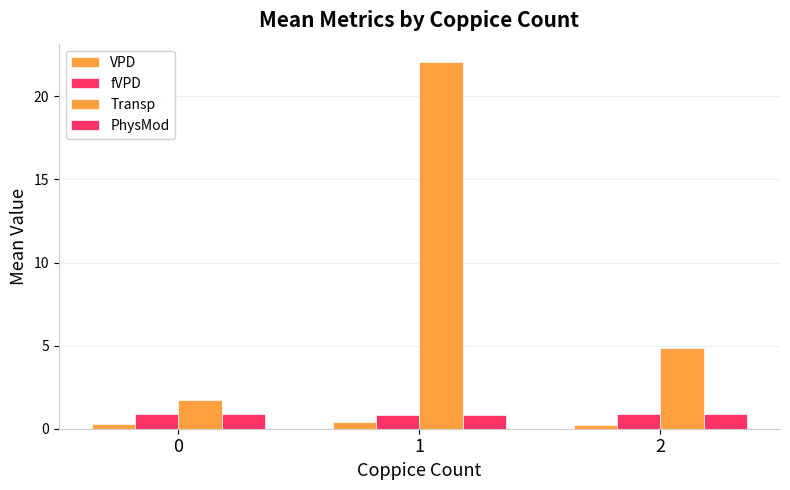

What is the value of the Transp bar at the 3rd from the left?

4.9